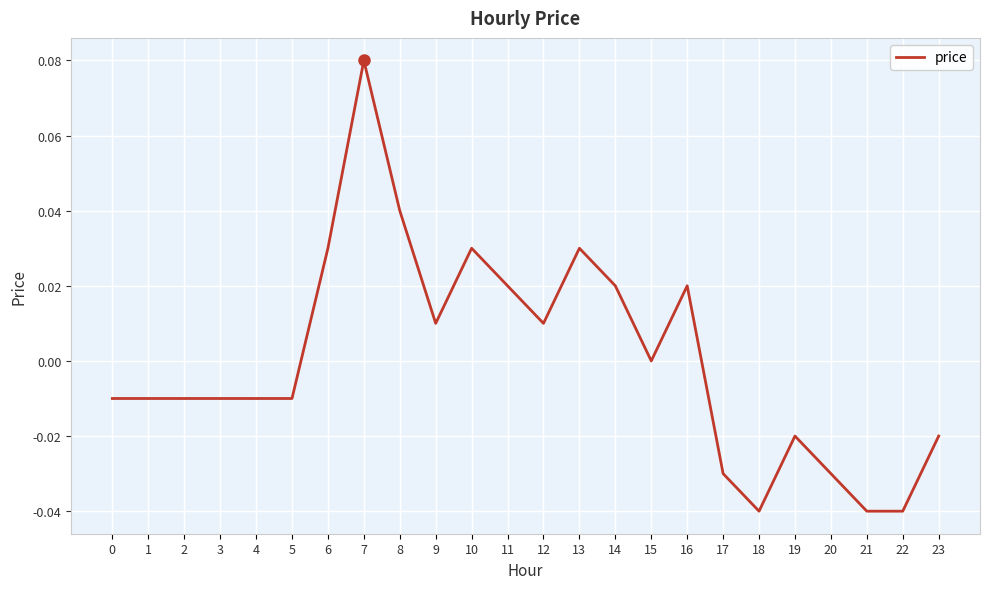

Which category has the highest value across all series?

7